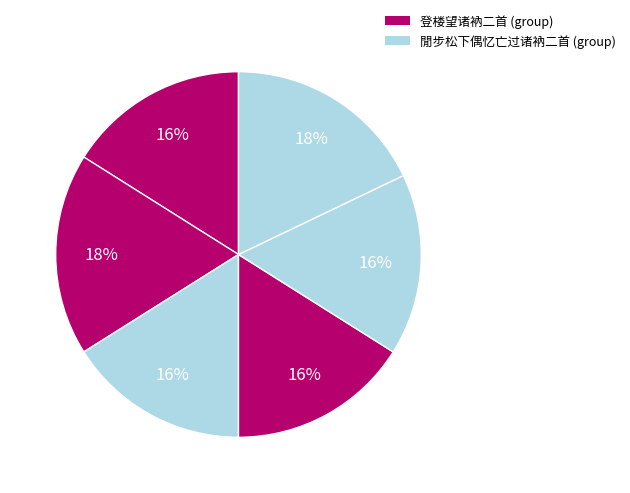

How many slices are in this pie chart?

6